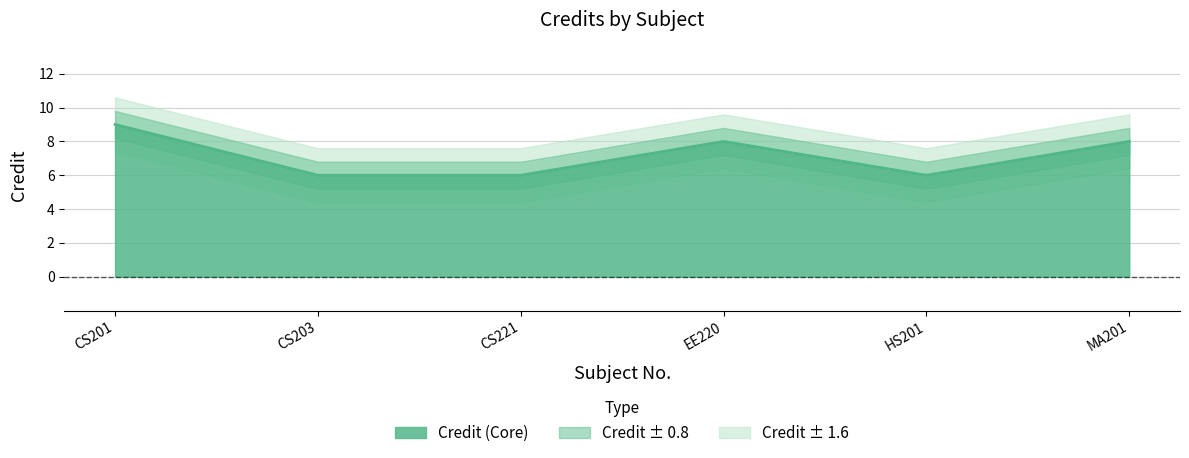

What is the average value?

7